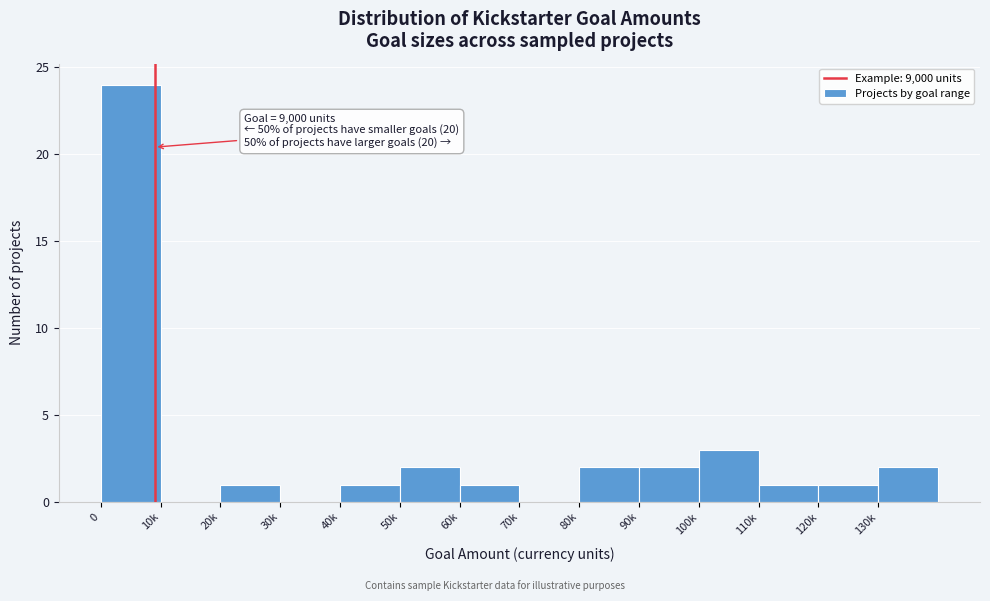

Reading left to right, what are all the values shown in this chart?

0=24	10k=0	20k=1	30k=0	40k=1	50k=2	60k=1	70k=0	80k=2	90k=2	100k=3	110k=1	120k=1	130k=2